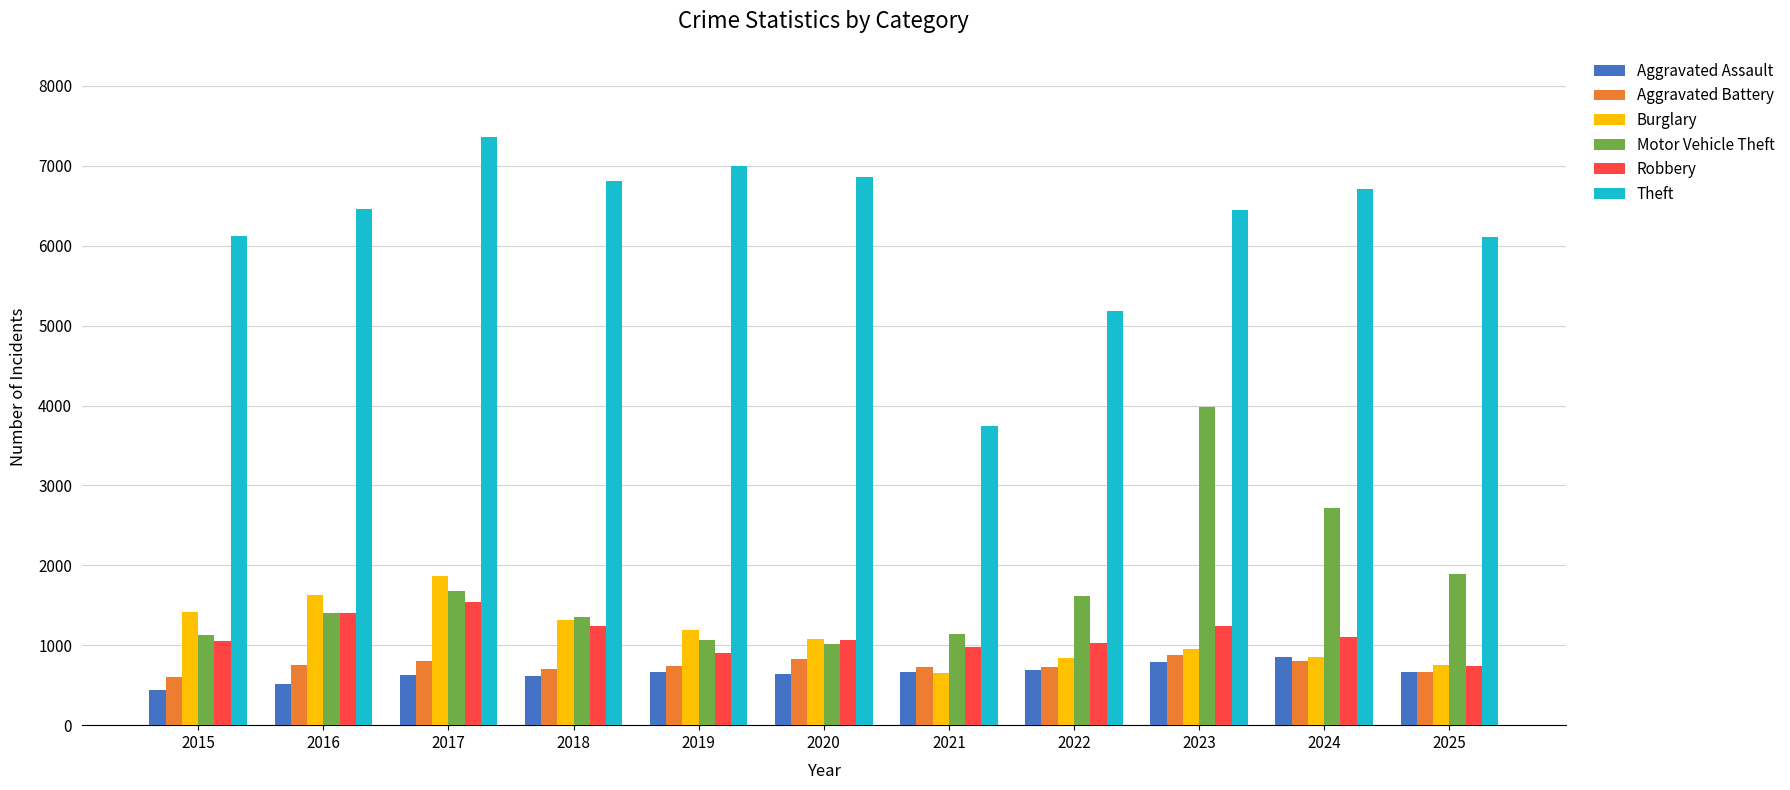

What is the maximum value shown in the chart?

7361